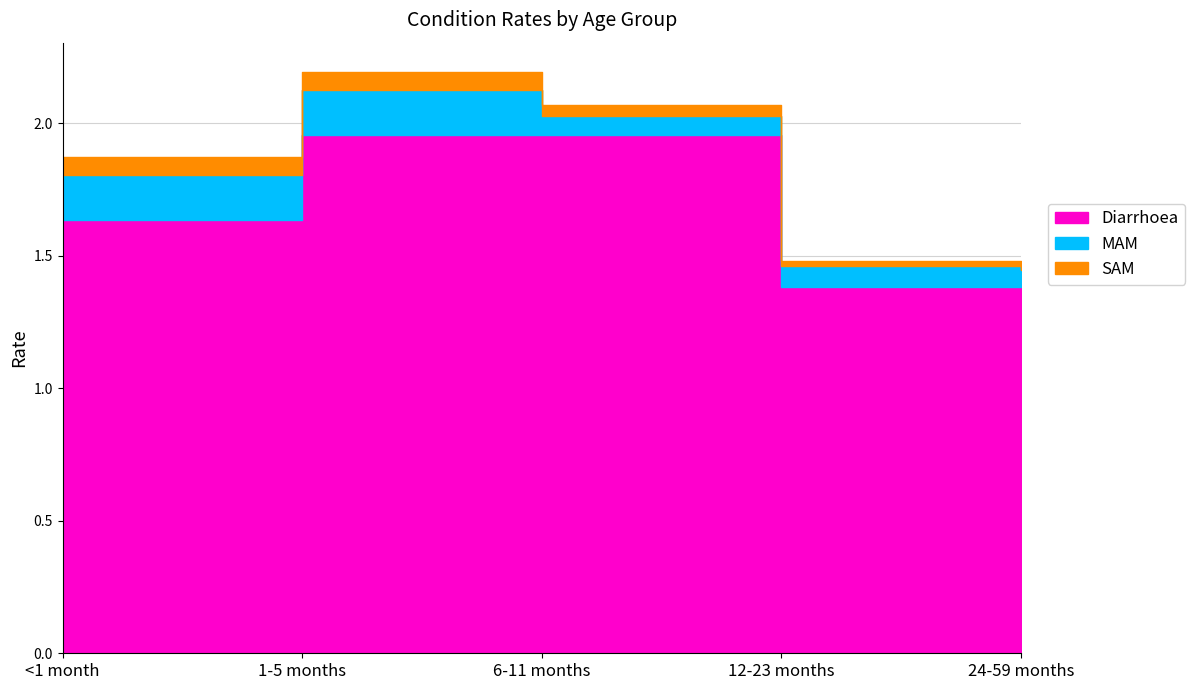

Between 1-5 months and 24-59 months, which is larger?

1-5 months